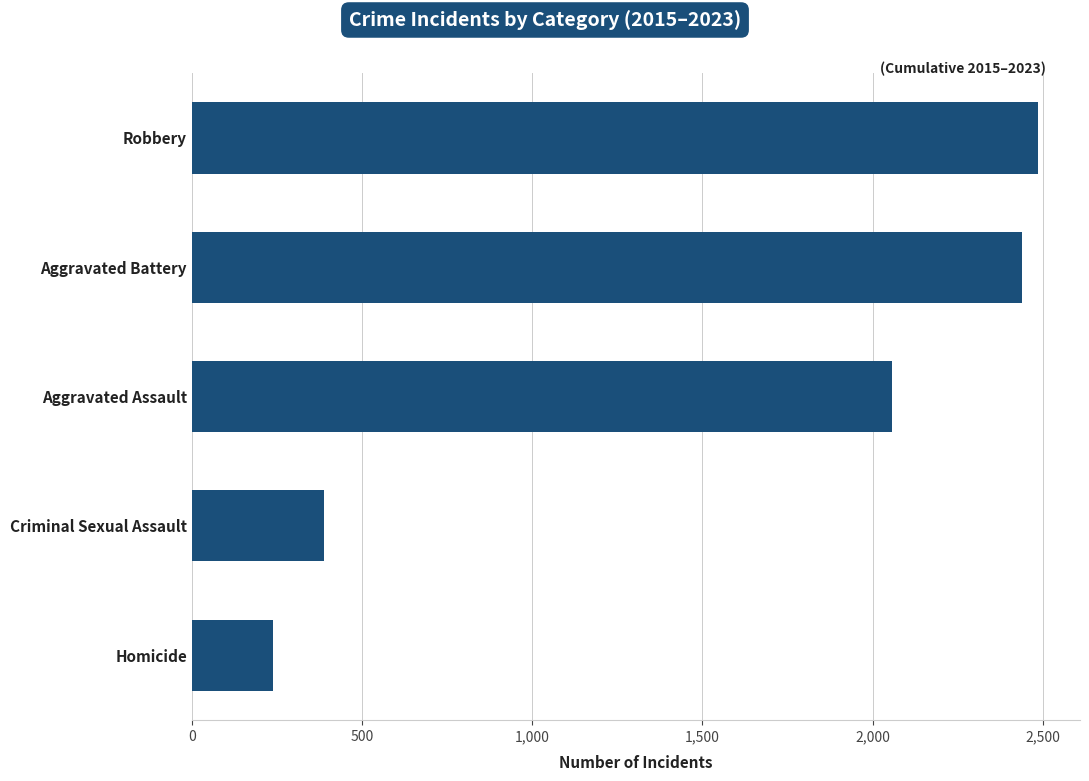

The chart shows a value of 239 at Homicide. True or false?

True